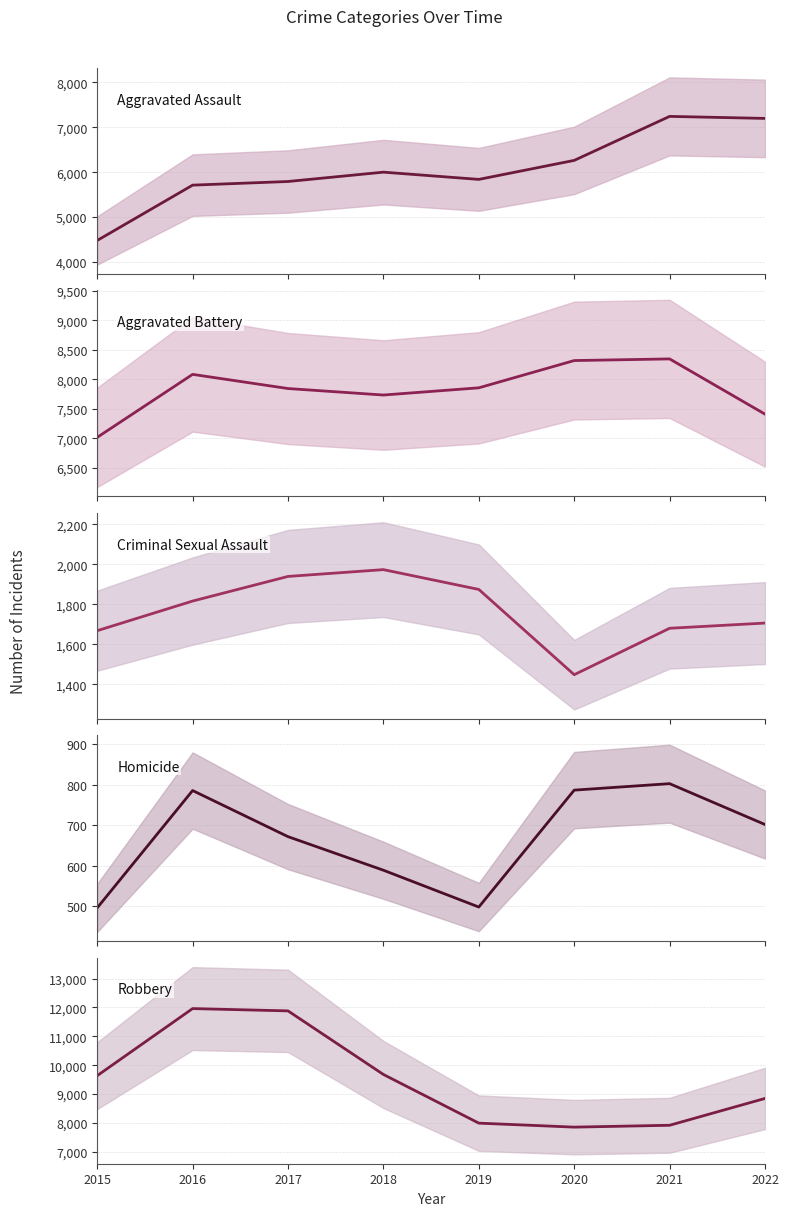

What is the difference between the Aggravated Assault values at 2017 and 2016?

81